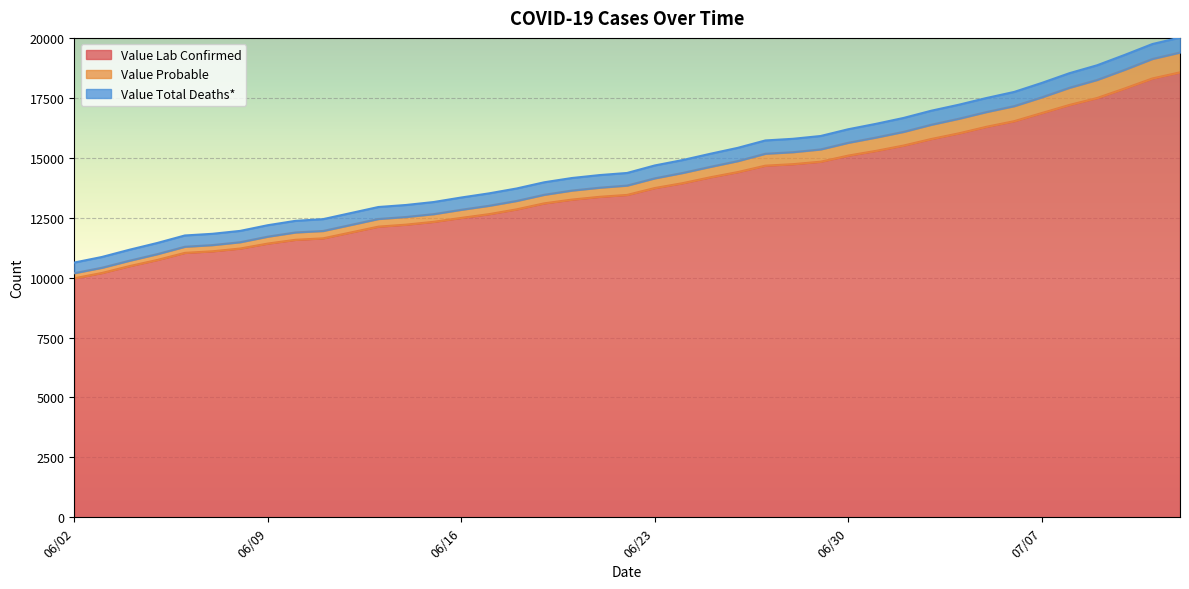

At which label does Value Total Deaths* reach its peak?

07/12/2020